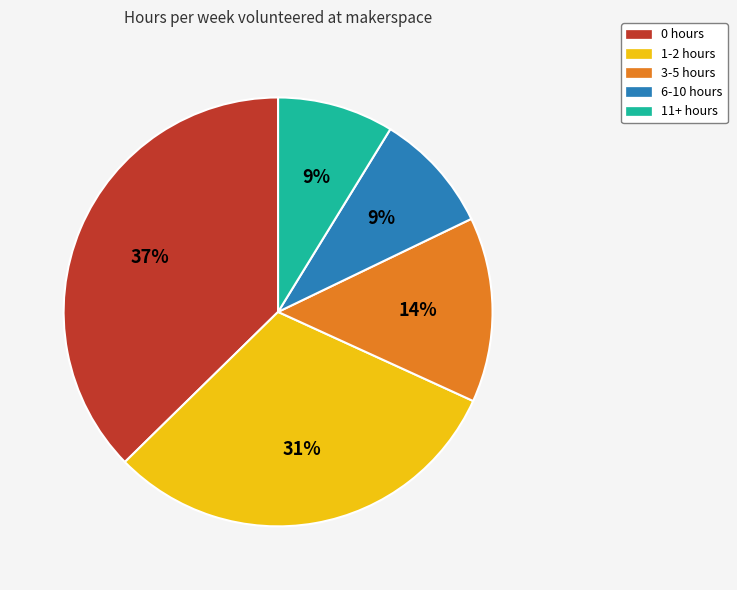

To the nearest percent, what is the average slice percentage?

20%